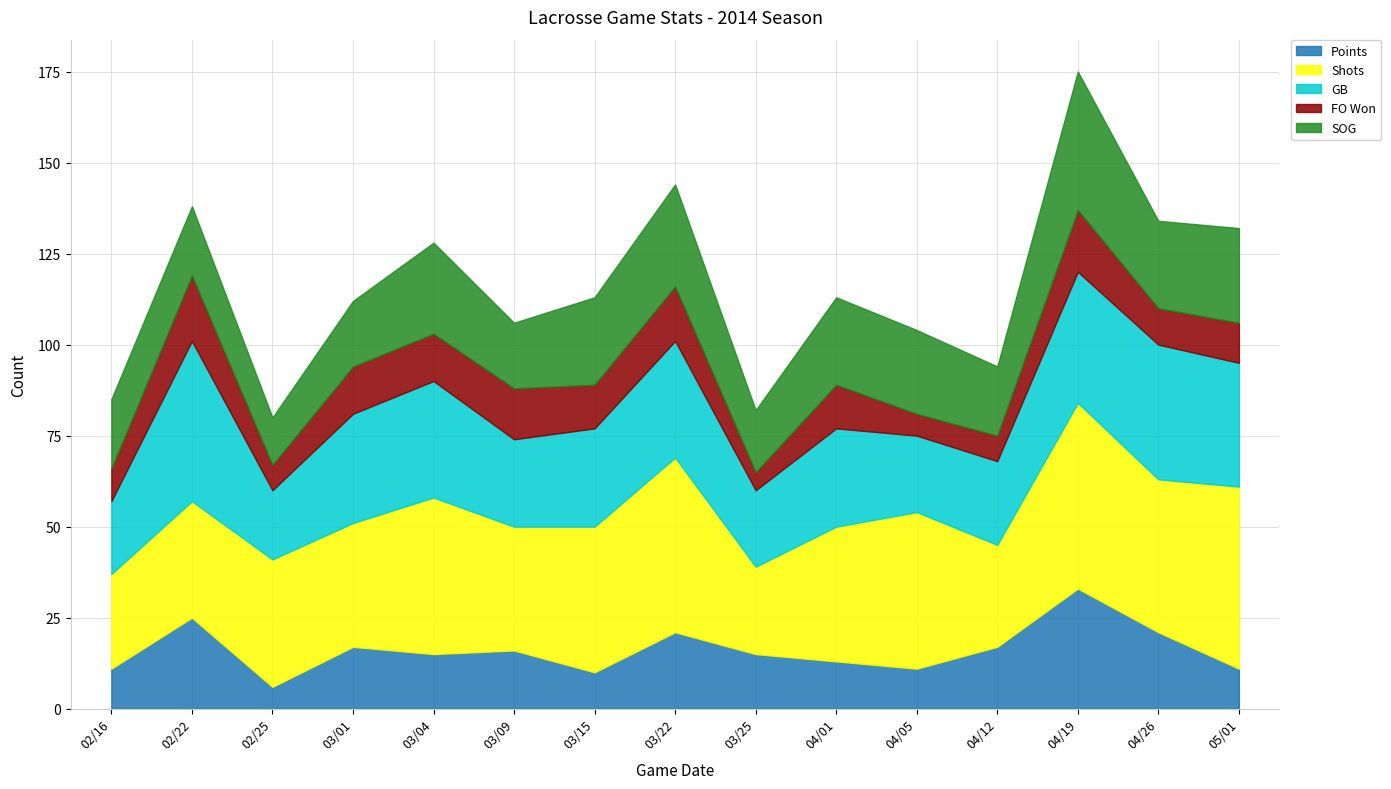

What position from the left is 02/16?

1